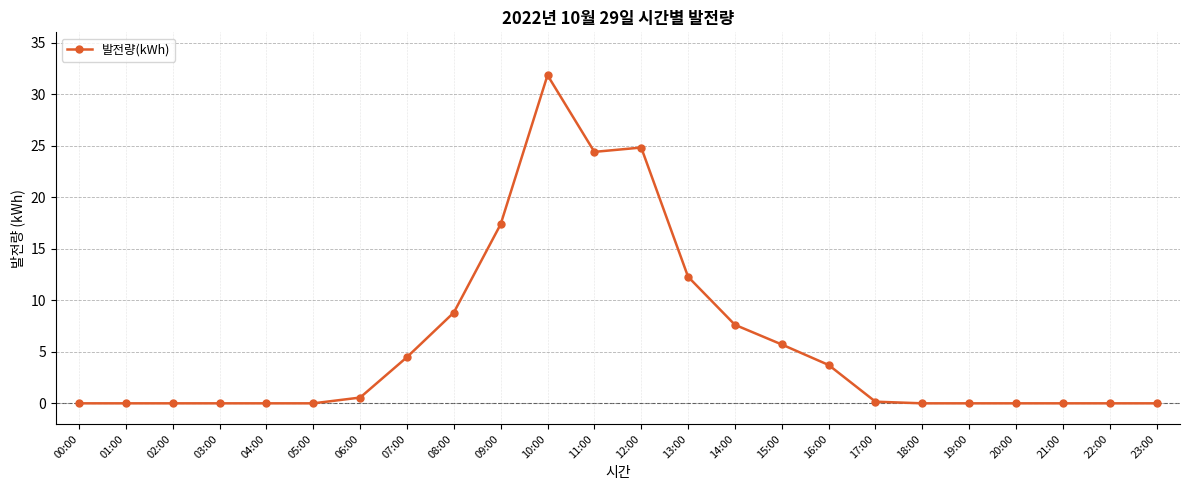

What is the label of the 3rd point from the right?

21:00